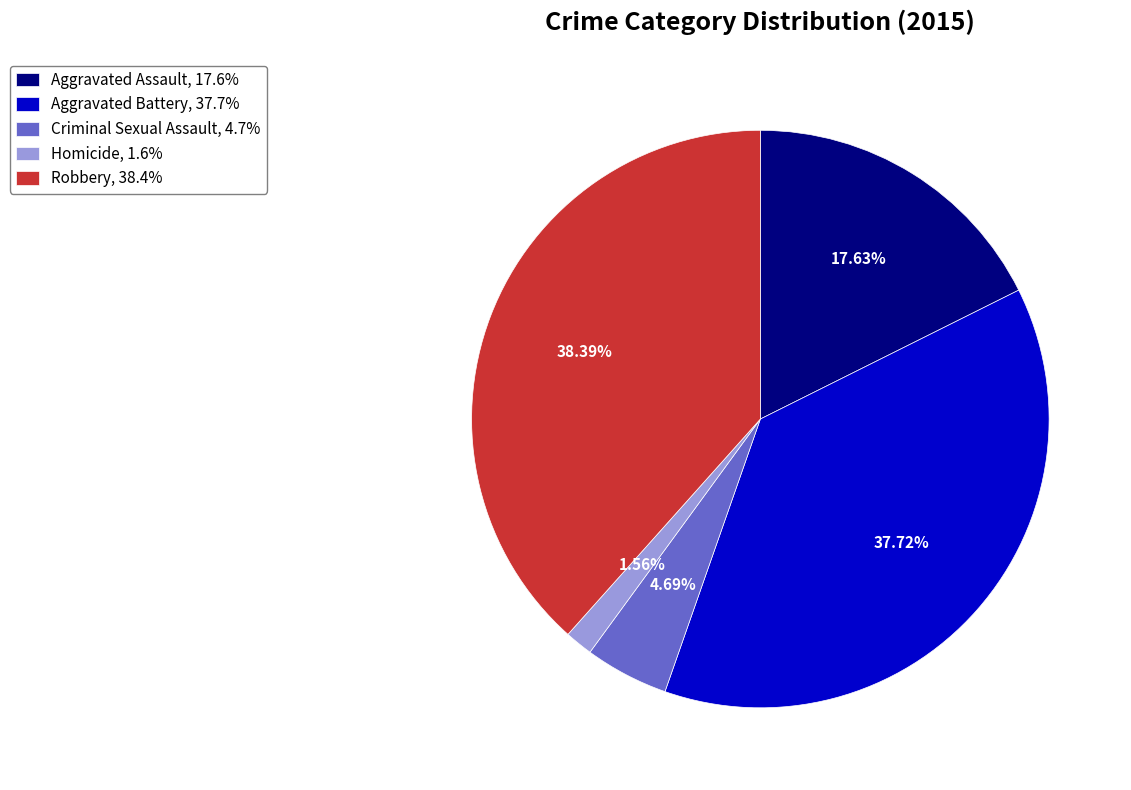

What percentage is NOT represented by Aggravated Assault?

82.4%